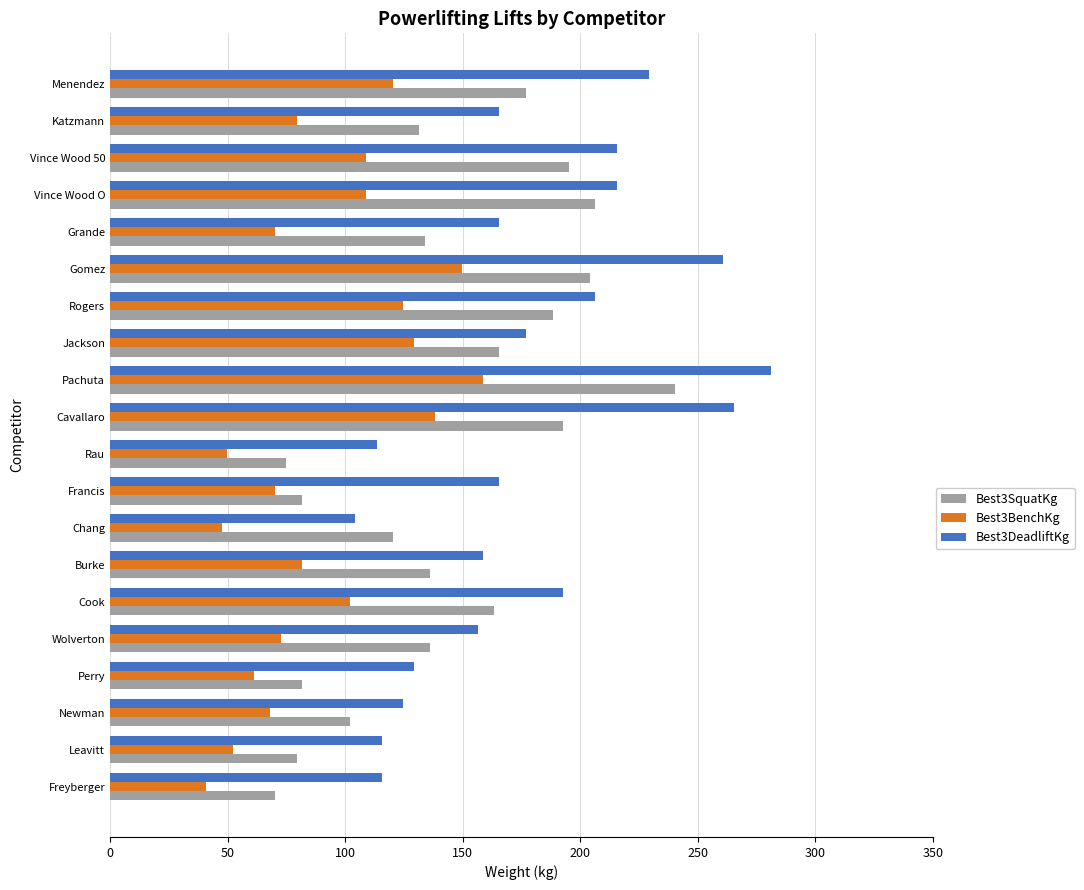

The value of Best3SquatKg at Cavallaro is 99.6. True or false?

False